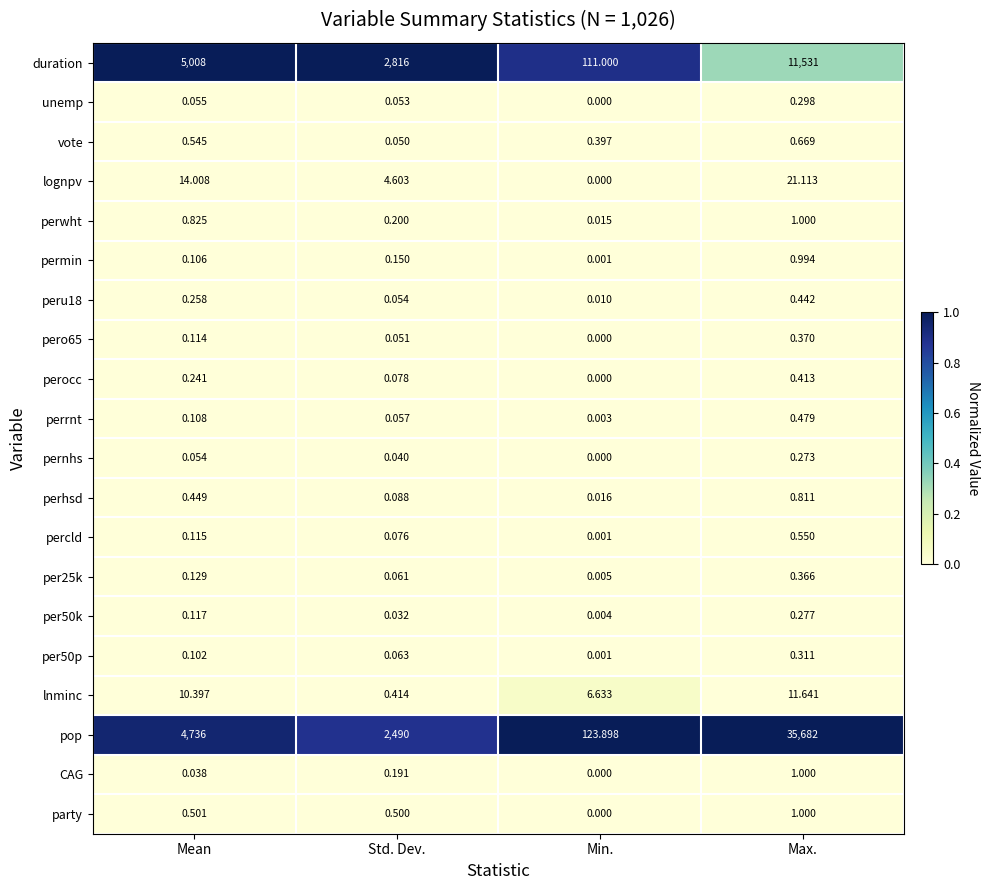

Which label corresponds to the largest value in the chart?

Max.